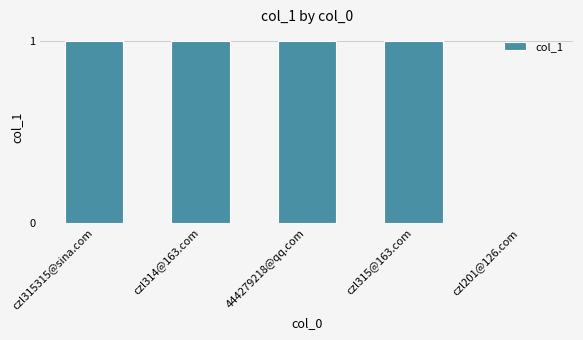

What is the sum of the values at czl314@163.com and czl315315@sina.com?

2